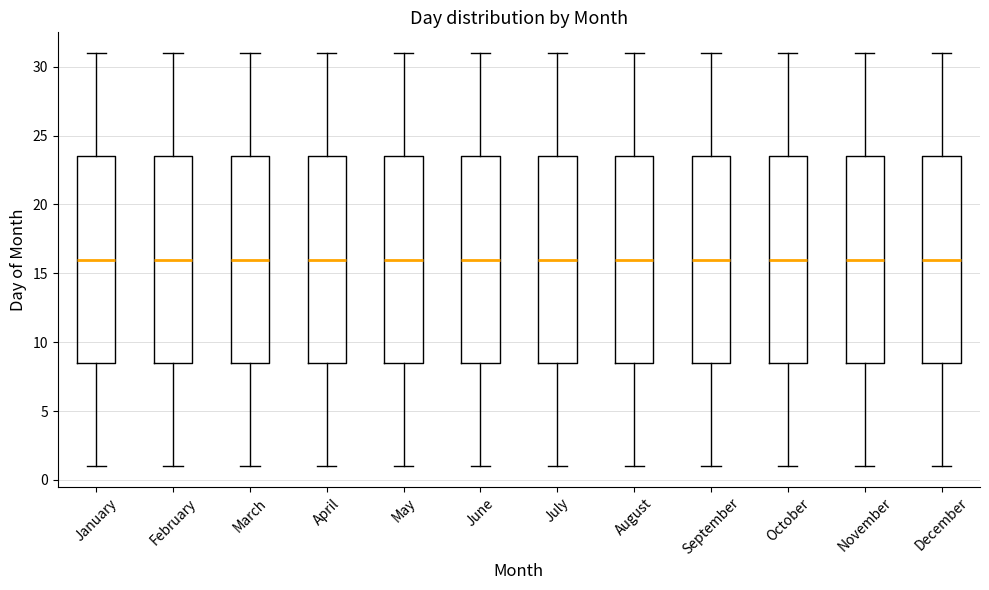

Where does the median line of the box for September sit on the y-axis? The values are not printed on the chart, so give them approximately, as read against the axis.

16.0